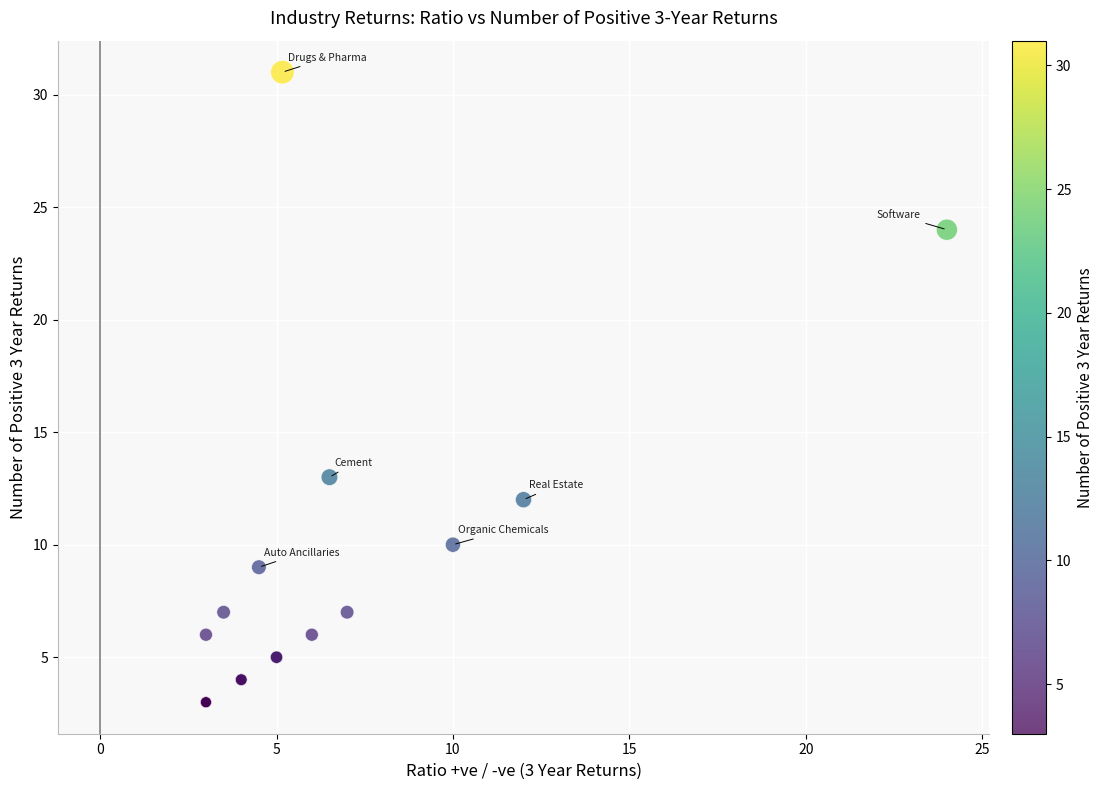

What Y value in the scatter plot is closest to 17?

13